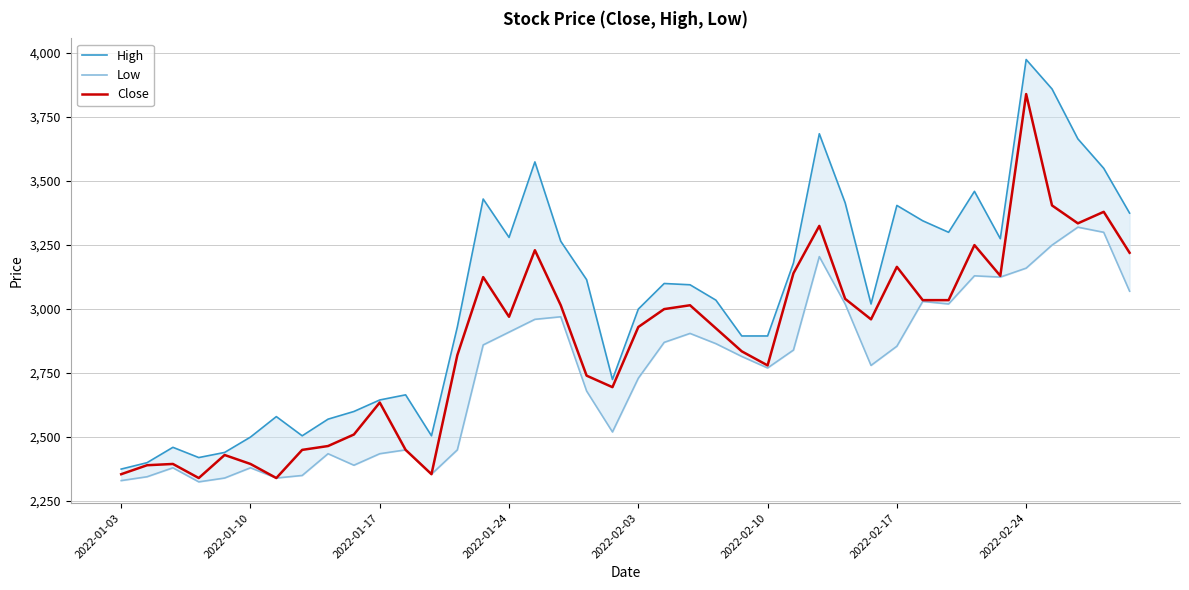

What is the smallest value displayed?

2325